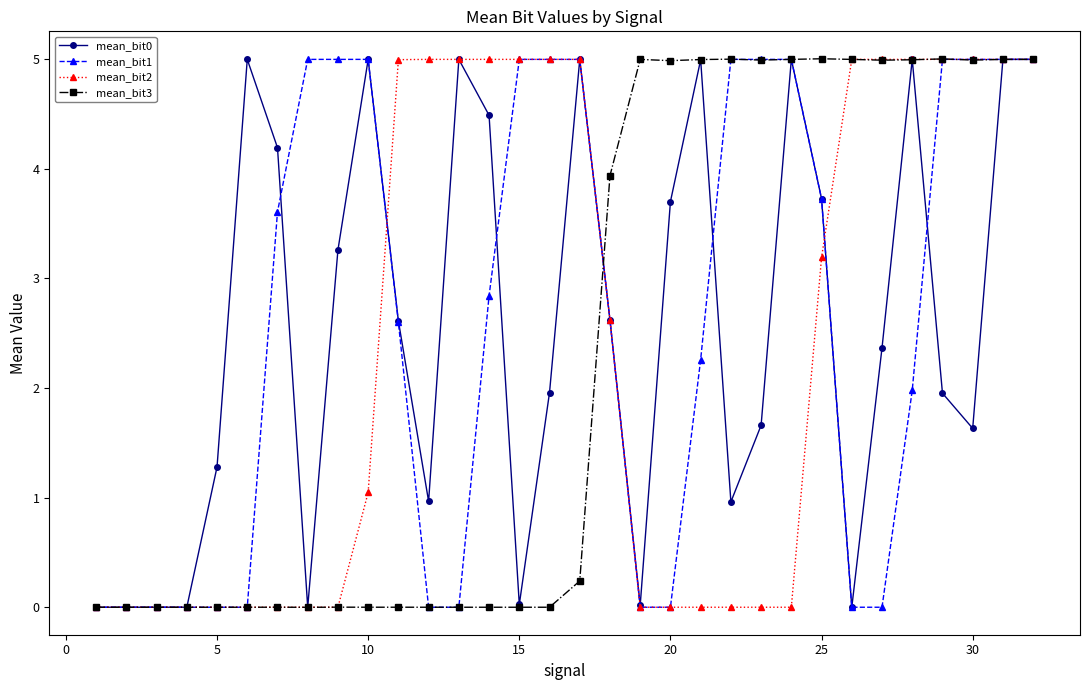

What is the value of the mean_bit0 point at the 23rd from the left?

1.7